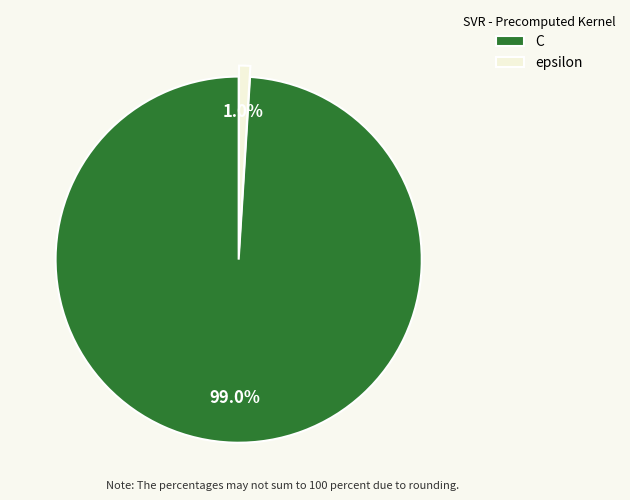

Between C and epsilon, which is larger?

C